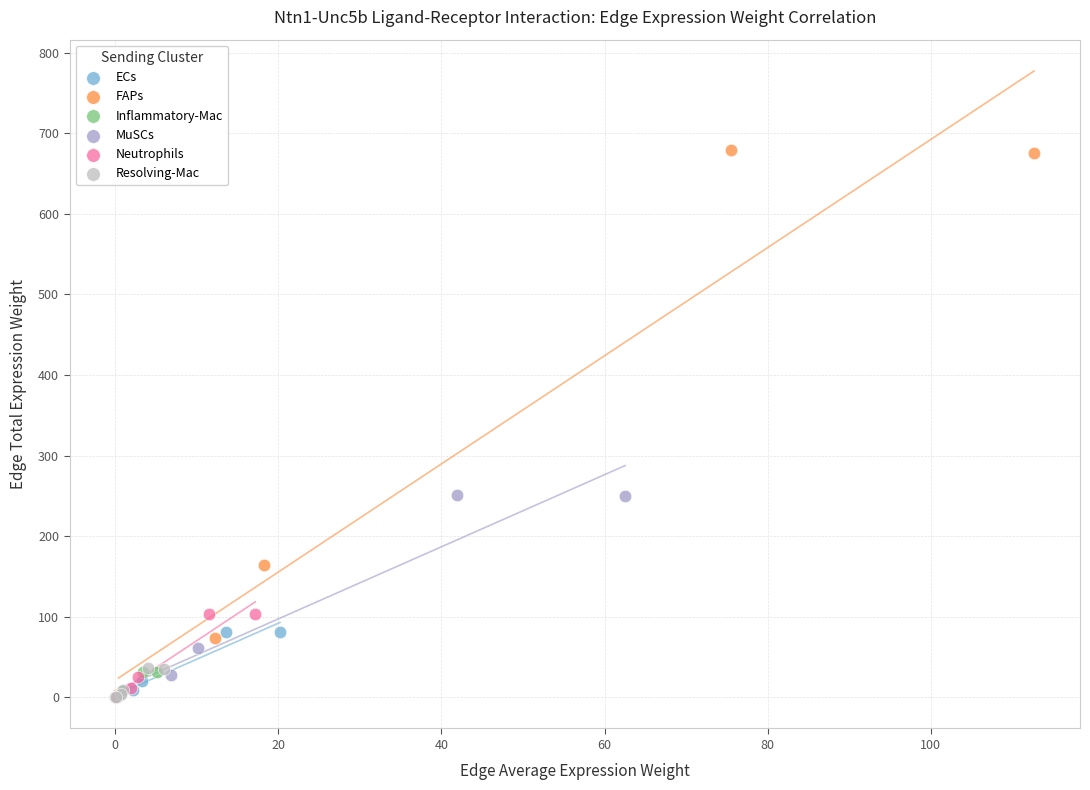

Which series reaches the maximum Y coordinate?

FAPs